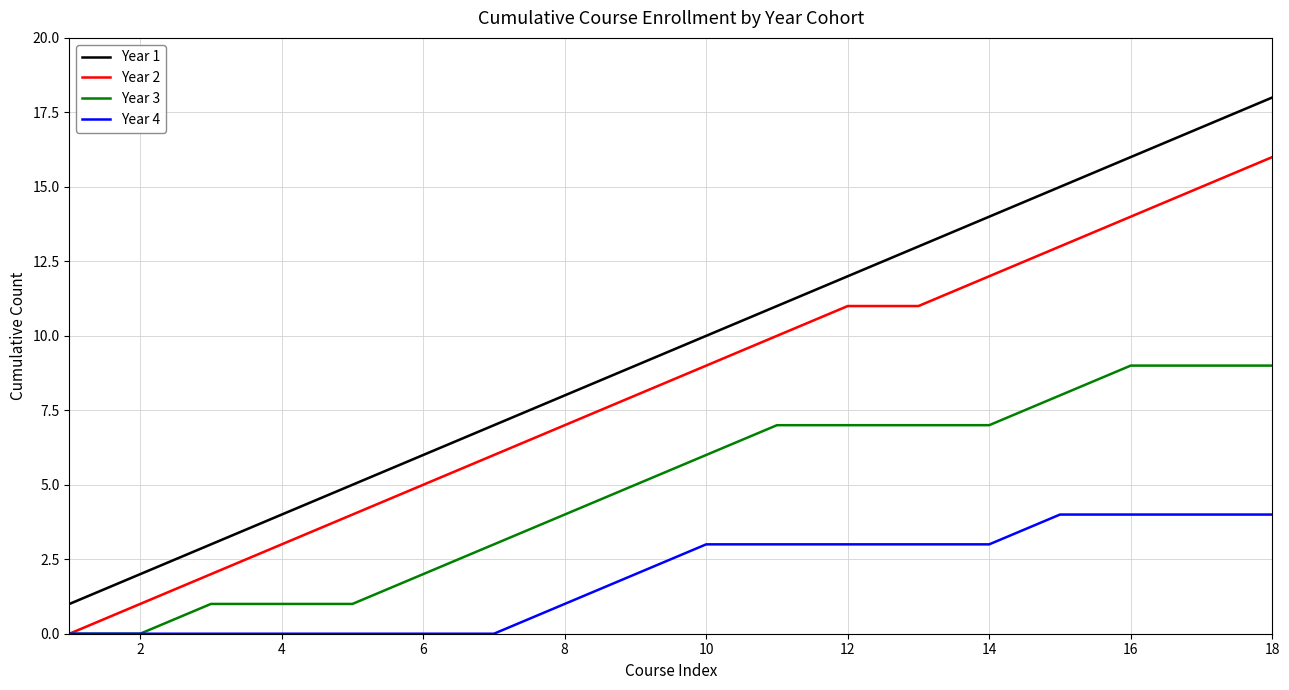

Read the Year 4 value at 16.

4